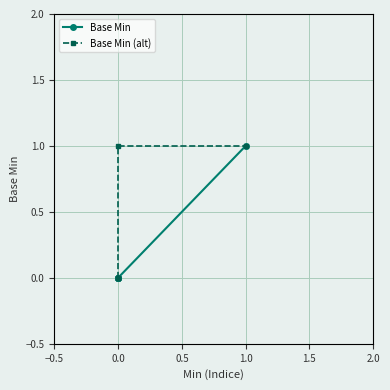

Is it true that Base Min (alt) equals 0 at 0.0?

False